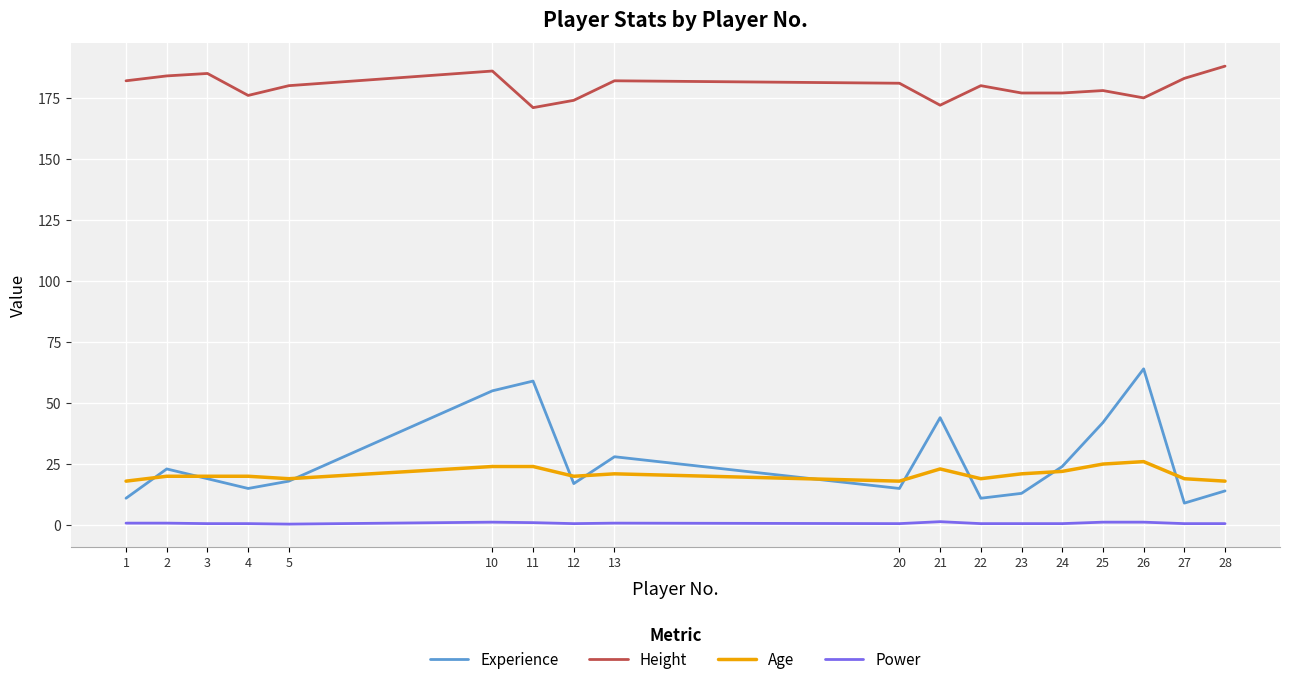

What is the approximate value of Experience at 23?

13.0